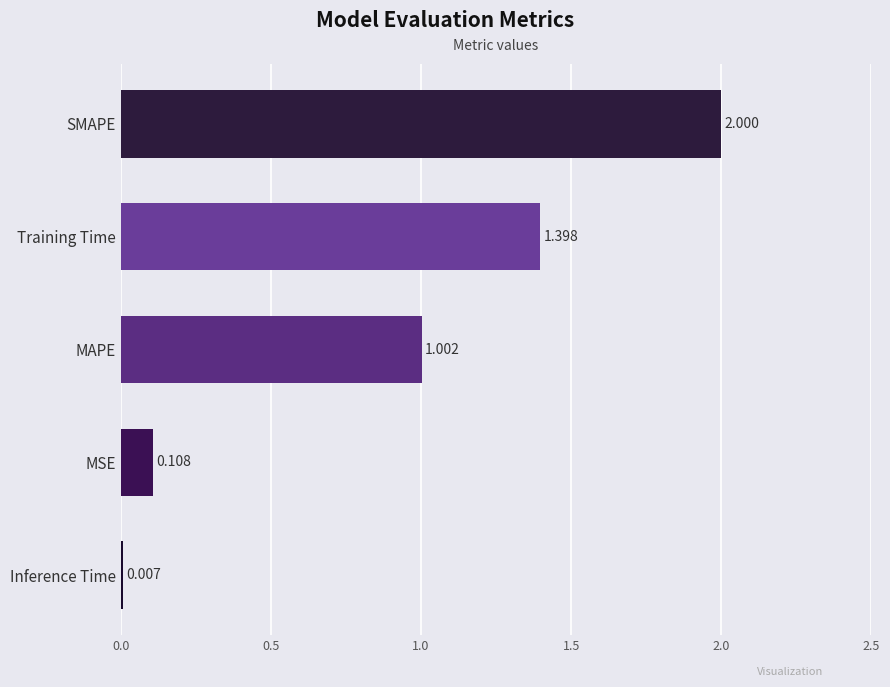

Between MAPE and MSE, which is larger?

MAPE